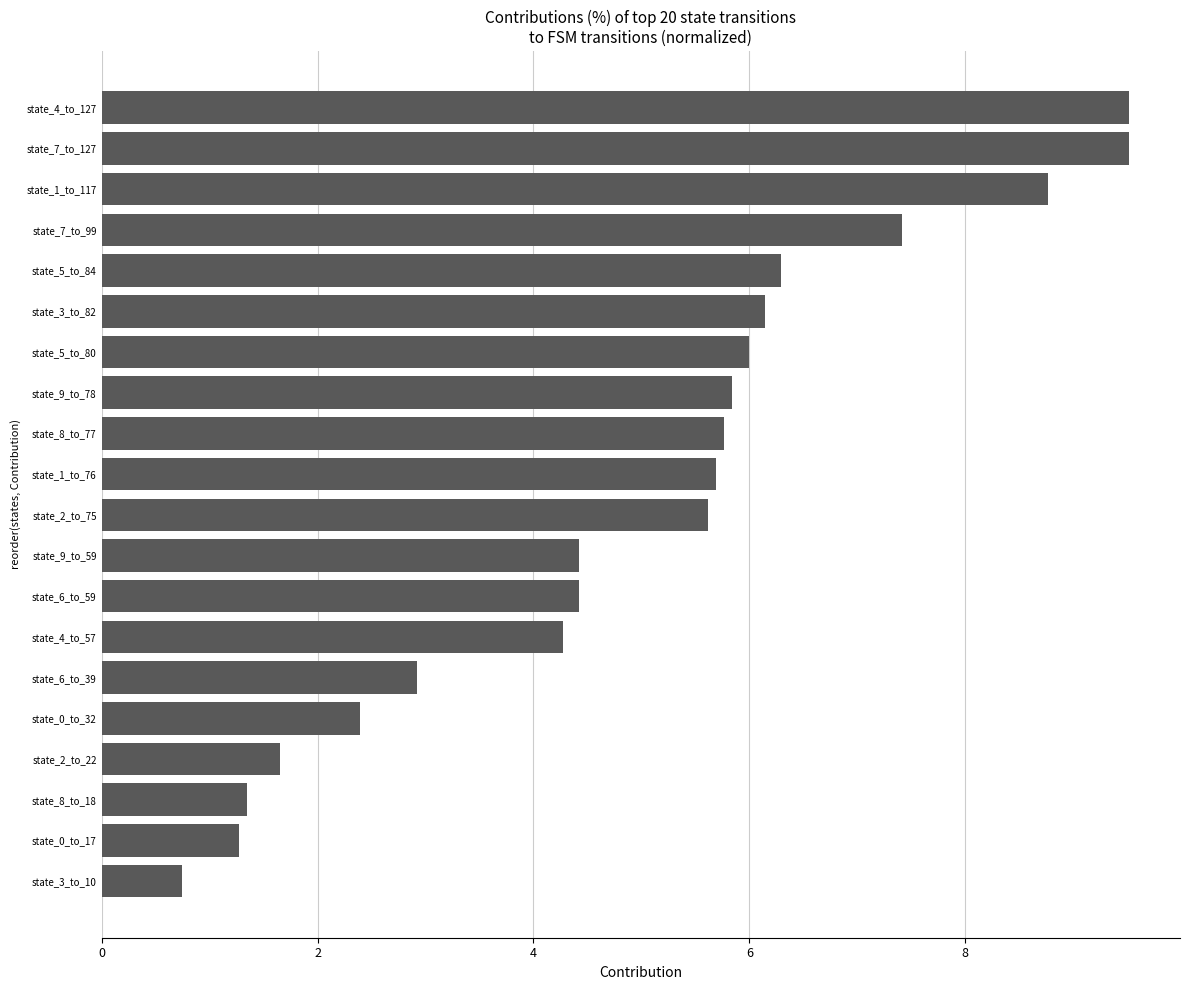

Which label corresponds to the smallest value in the chart?

state_3_to_10